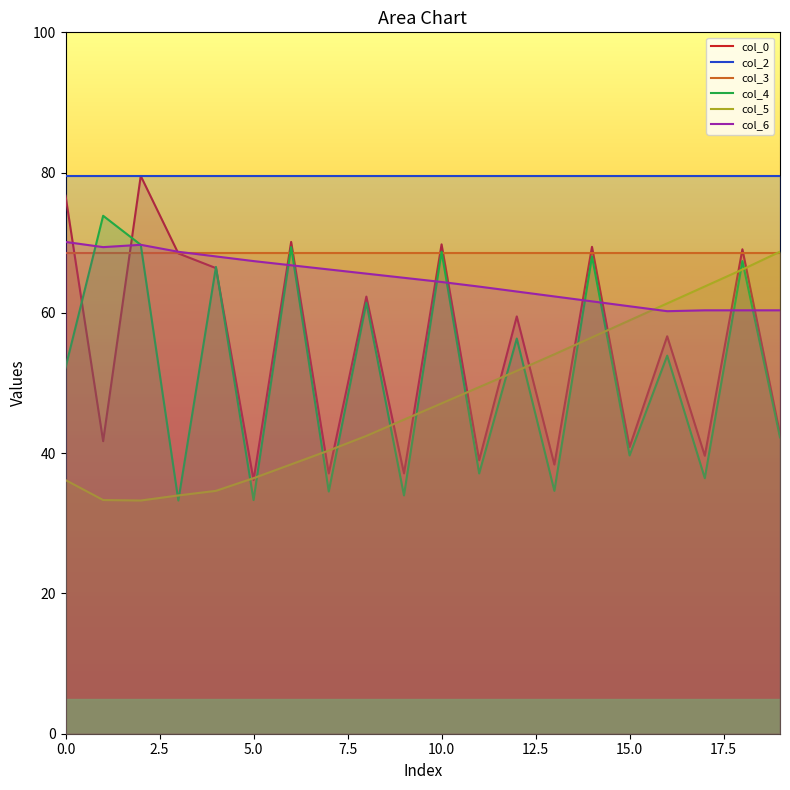

True or false: col_6 has a value of 24.0 at 10.0.

False